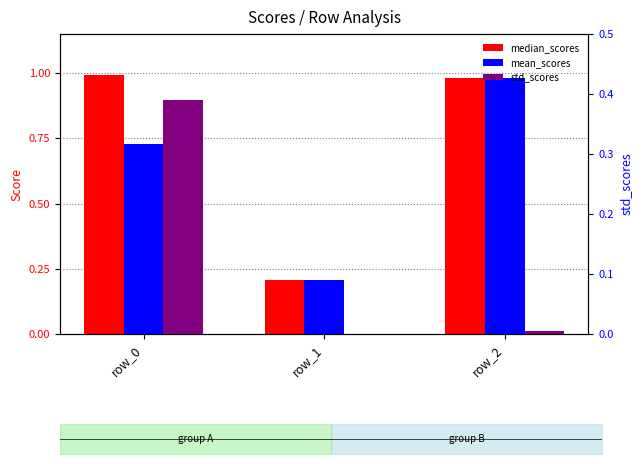

Which series has the widest spread of values?

median_scores